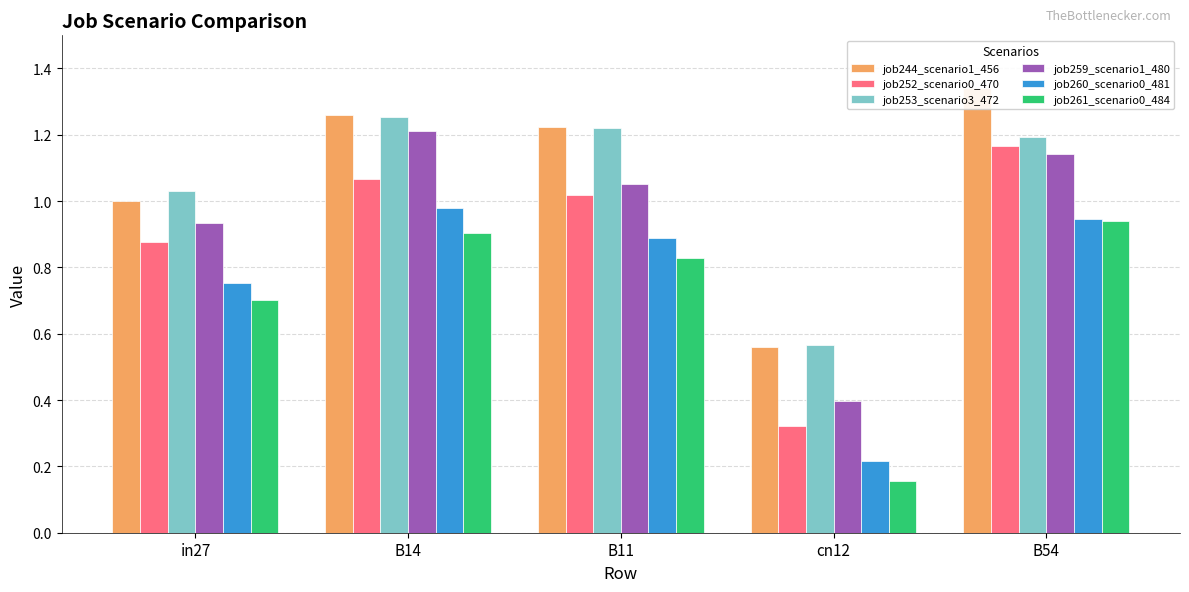

How many distinct data groups are displayed?

6